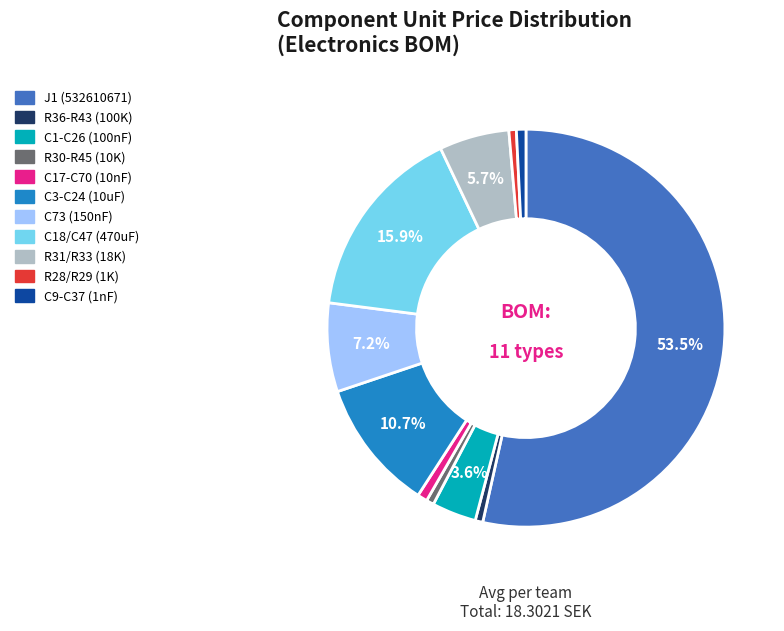

To the nearest percent, what is the difference between the largest and smallest slice percentages?

53%